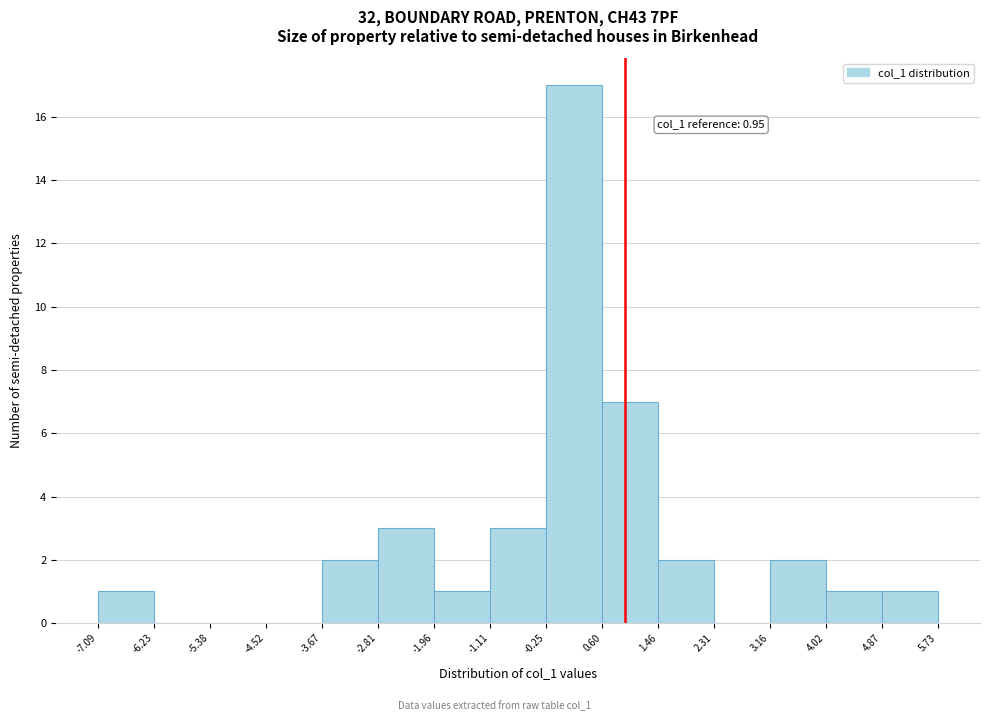

Which range on the x-axis has the tallest bar?

-0.25 to 0.60